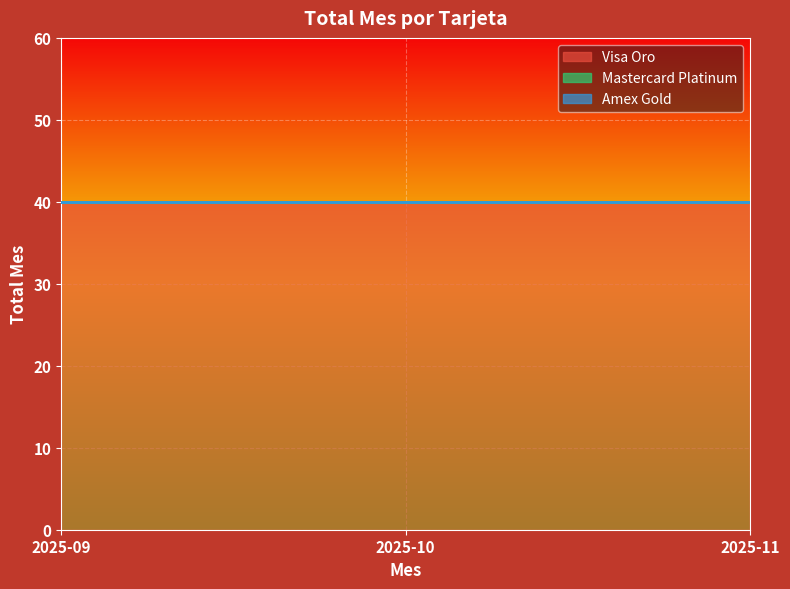

Does the chart display data point markers on the line(s)?

No